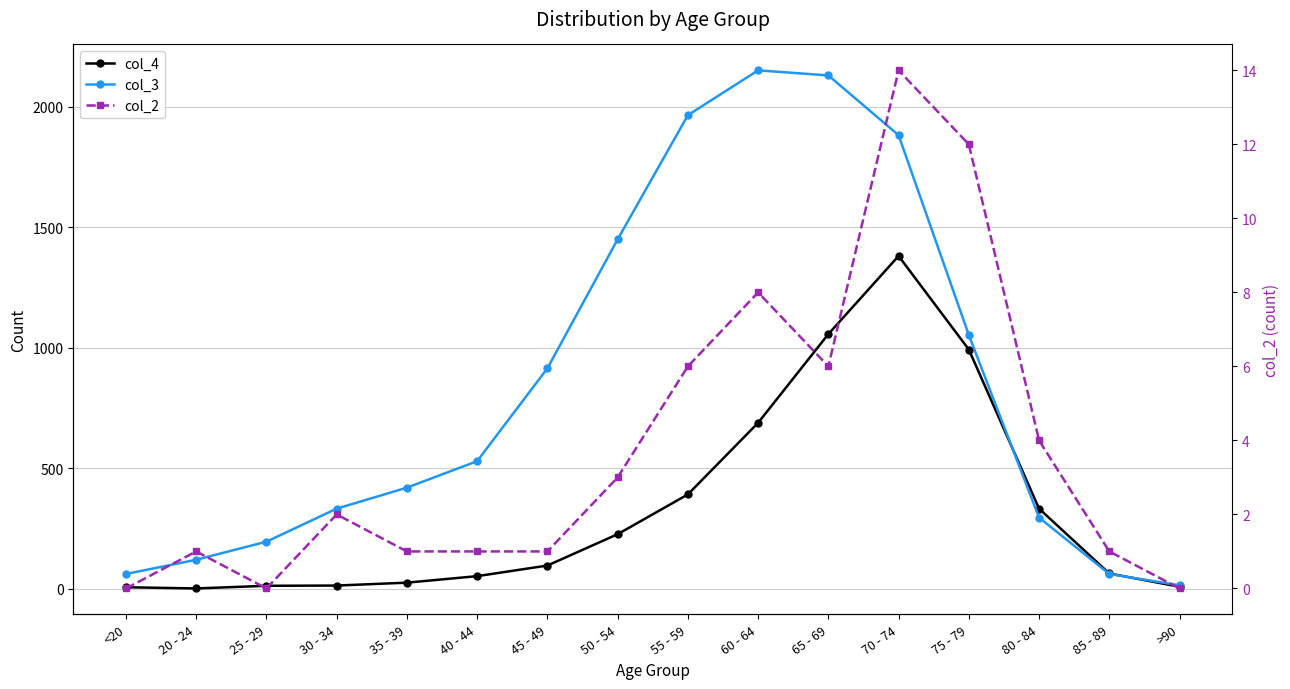

At which label does col_2 first exceed 2?

50 - 54